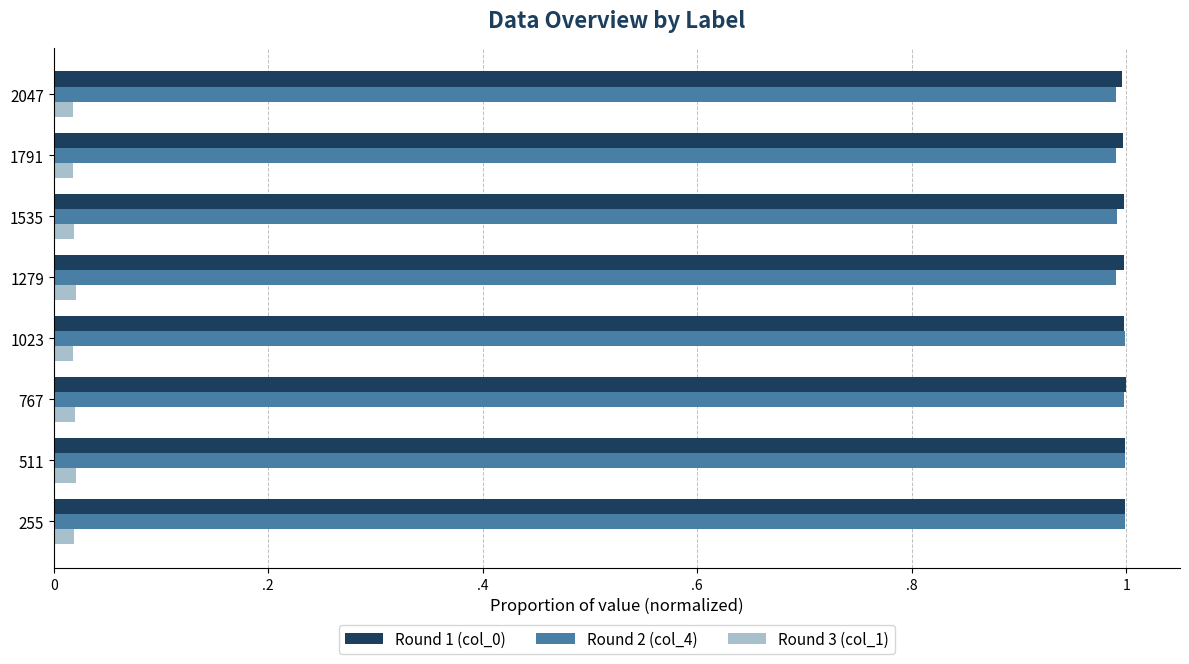

Count the number of data series in this chart.

3